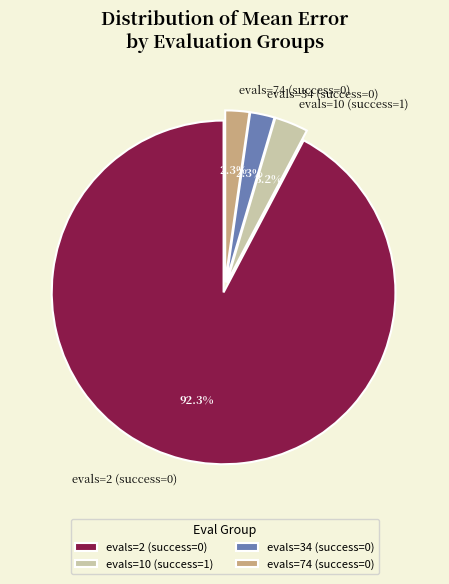

How many slices are in this pie chart?

4